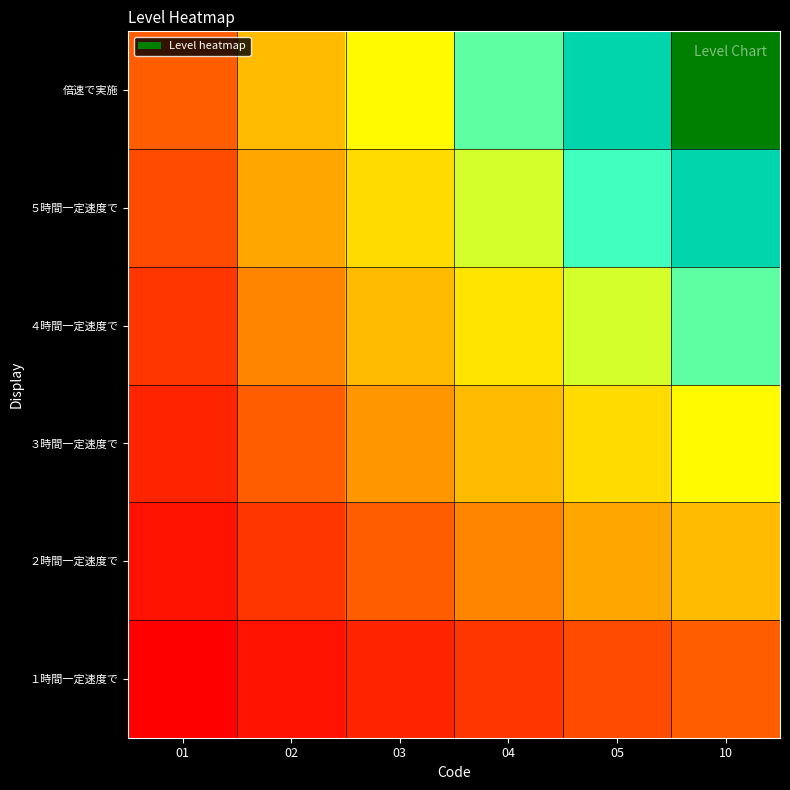

Reading right to left, list all the values displayed in this chart.

１時間一定速度で: 10=6	05=5	04=4	03=3	02=2	01=1
２時間一定速度で: 10=12	05=10	04=8	03=6	02=4	01=2
３時間一定速度で: 10=18	05=15	04=12	03=9	02=6	01=3
４時間一定速度で: 10=24	05=20	04=16	03=12	02=8	01=4
５時間一定速度で: 10=30	05=25	04=20	03=15	02=10	01=5
倍速で実施: 10=36	05=30	04=24	03=18	02=12	01=6